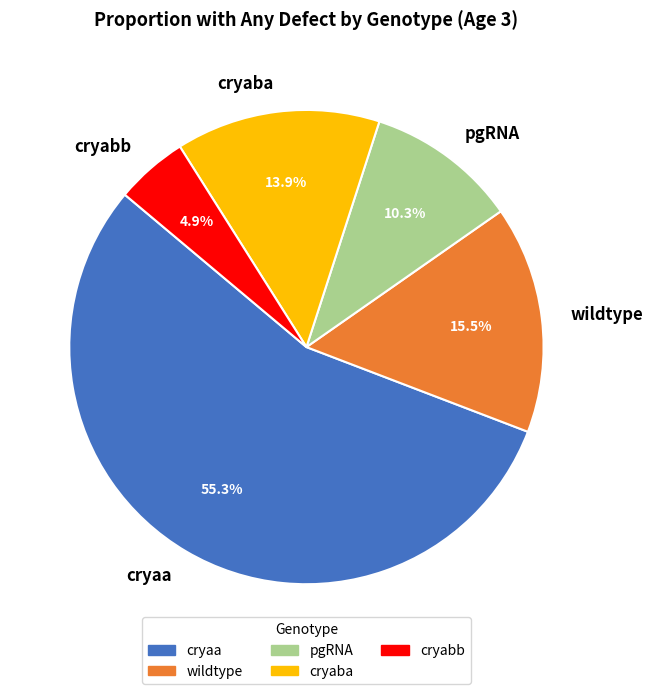

What is the total percentage of pgRNA and wildtype?

25.8%